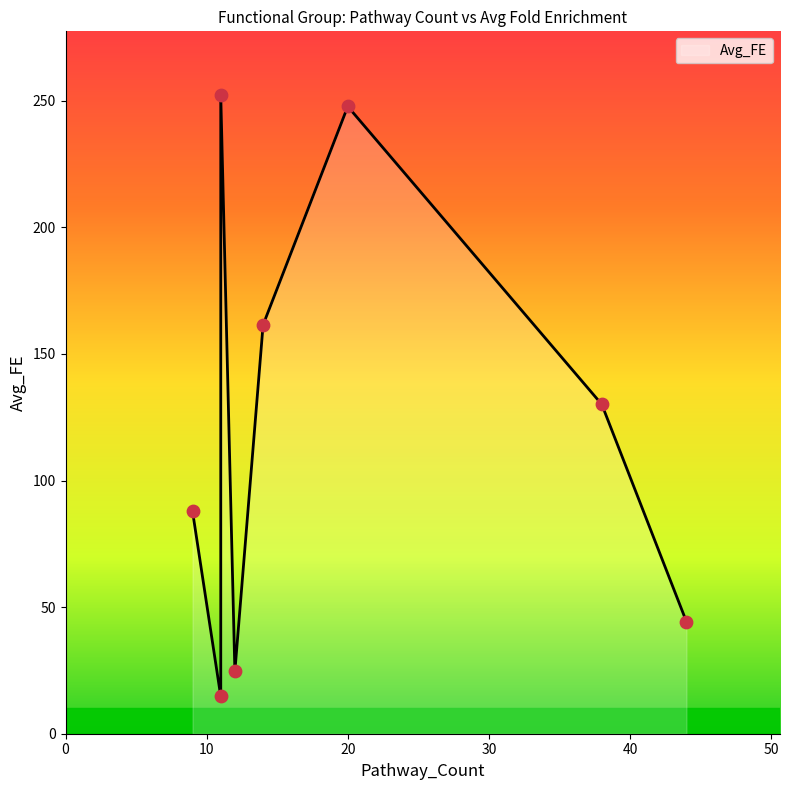

What is the change in value from 14 to 44?

-117.2